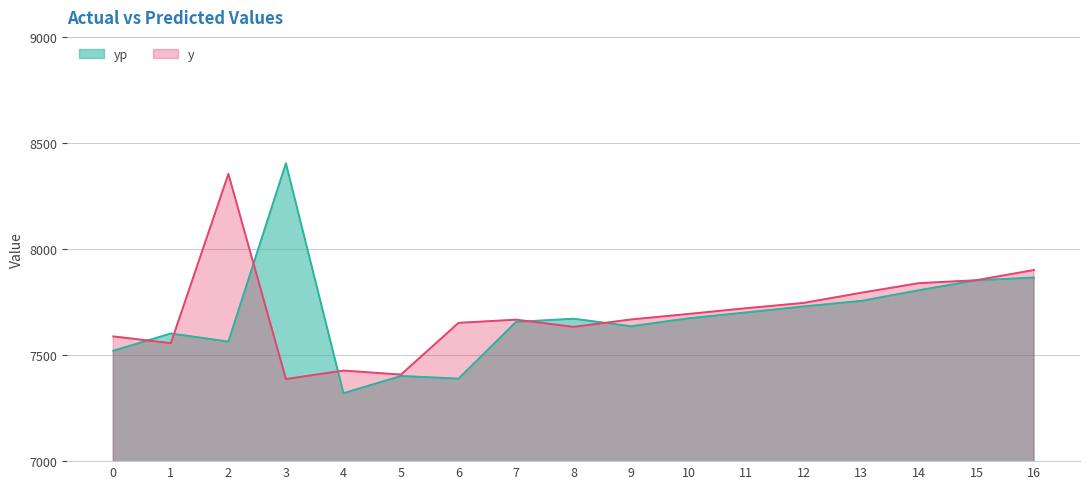

True or false: y has a value of 12206.1 at 0.

False